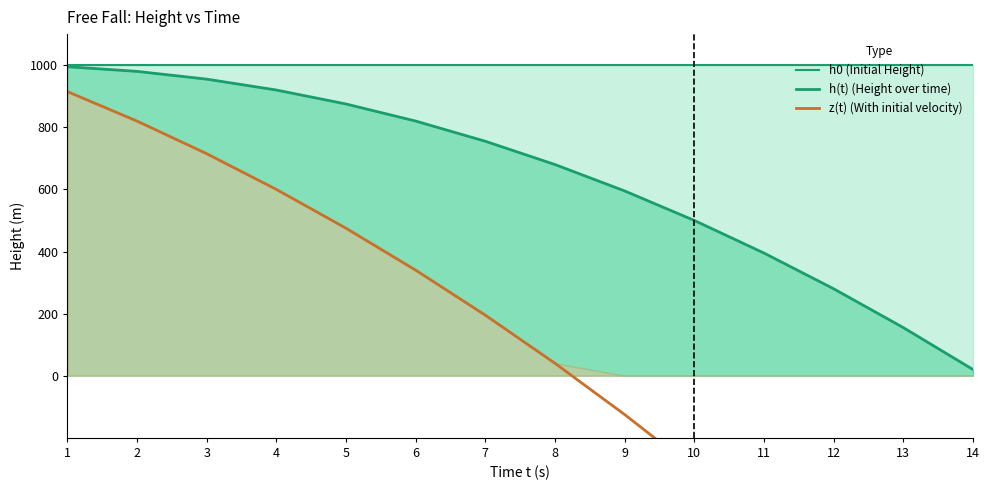

At which category is the sum across all series the highest?

1